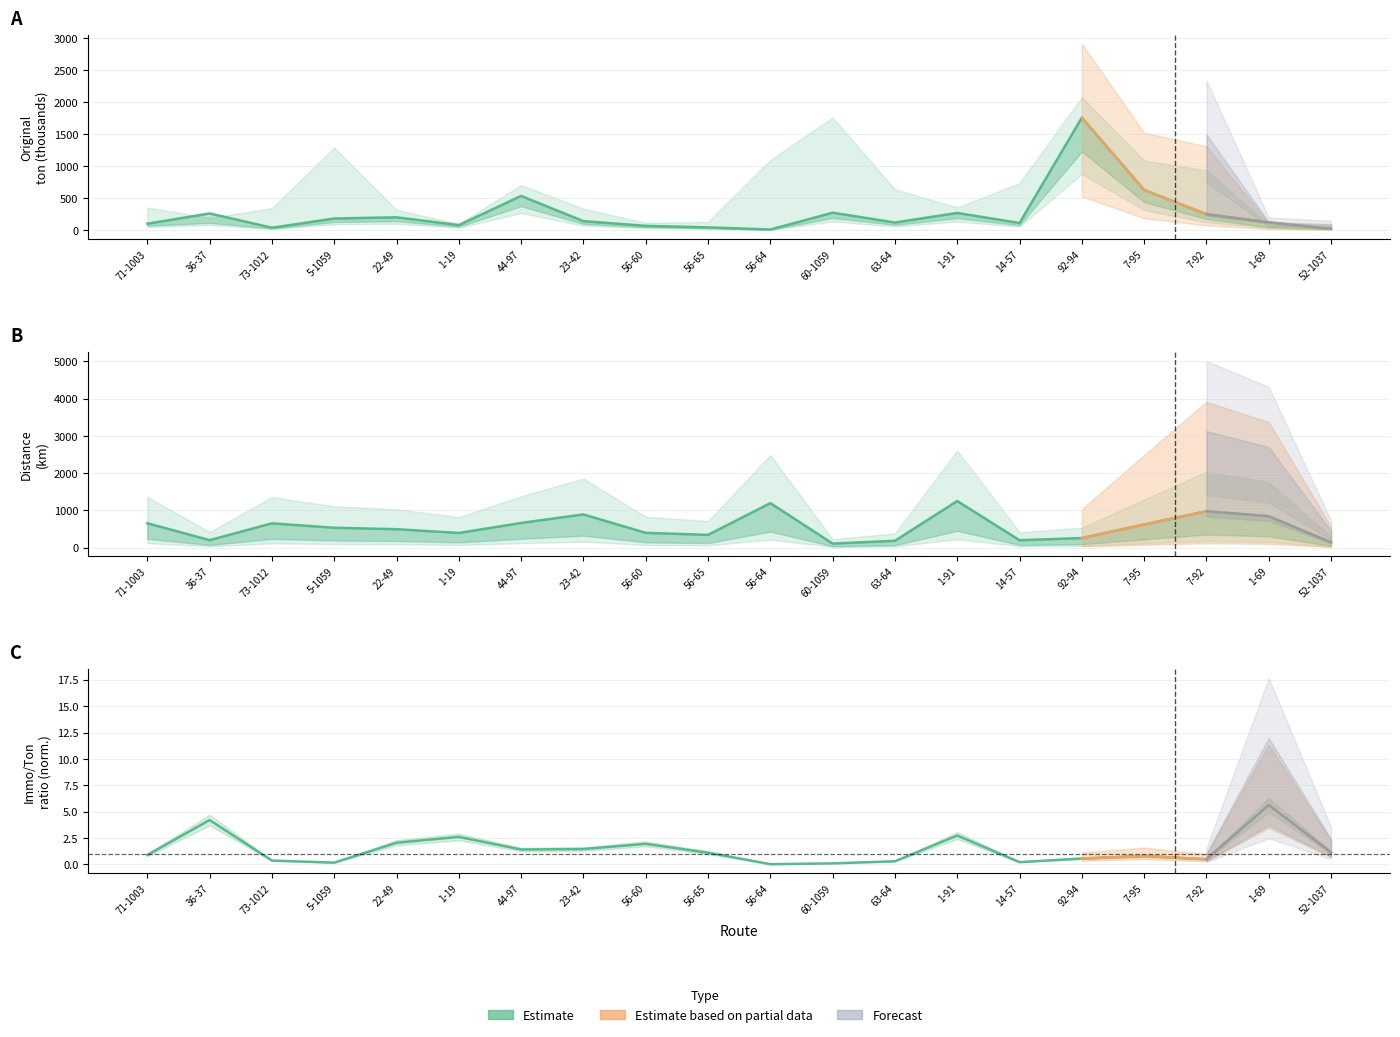

What is the label of the 7th point from the left?

44-97